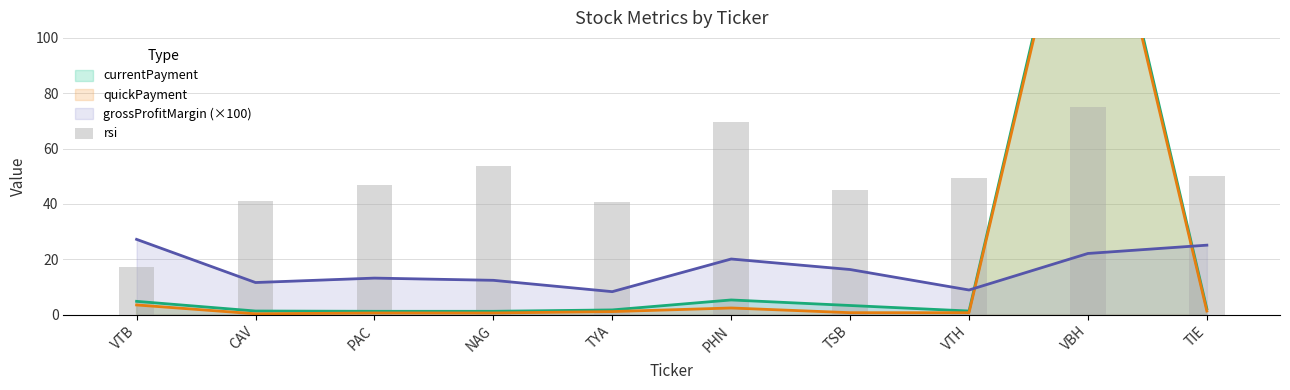

At which label does the data first exceed 49?

NAG